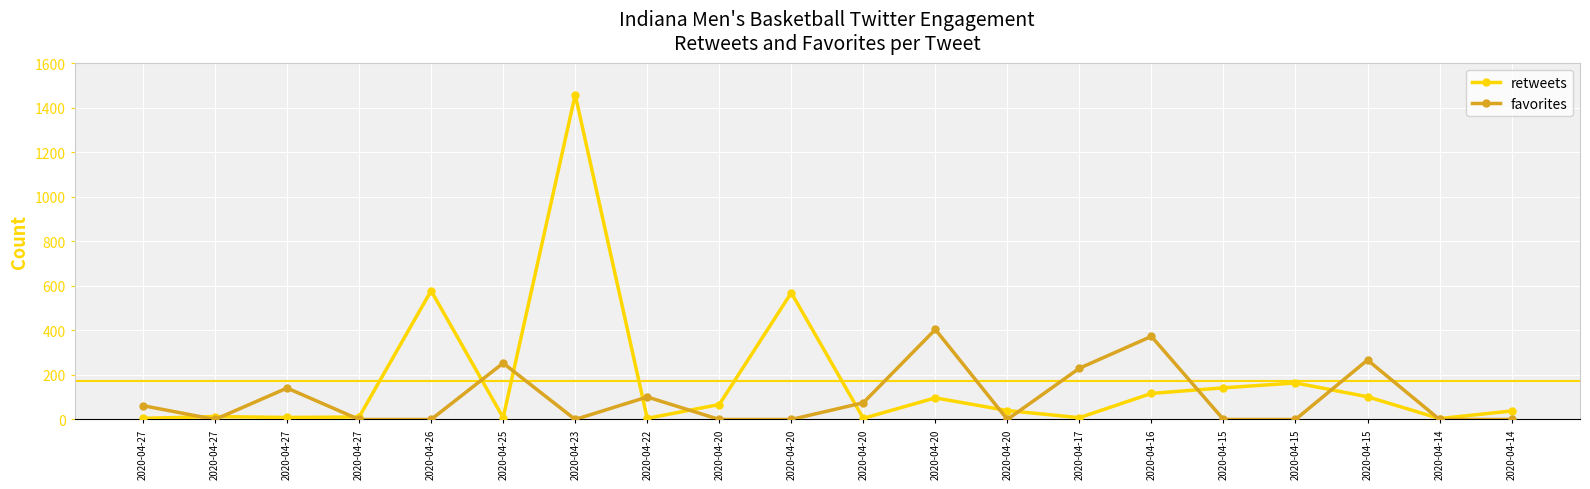

What is the sum of all retweets values?

3440